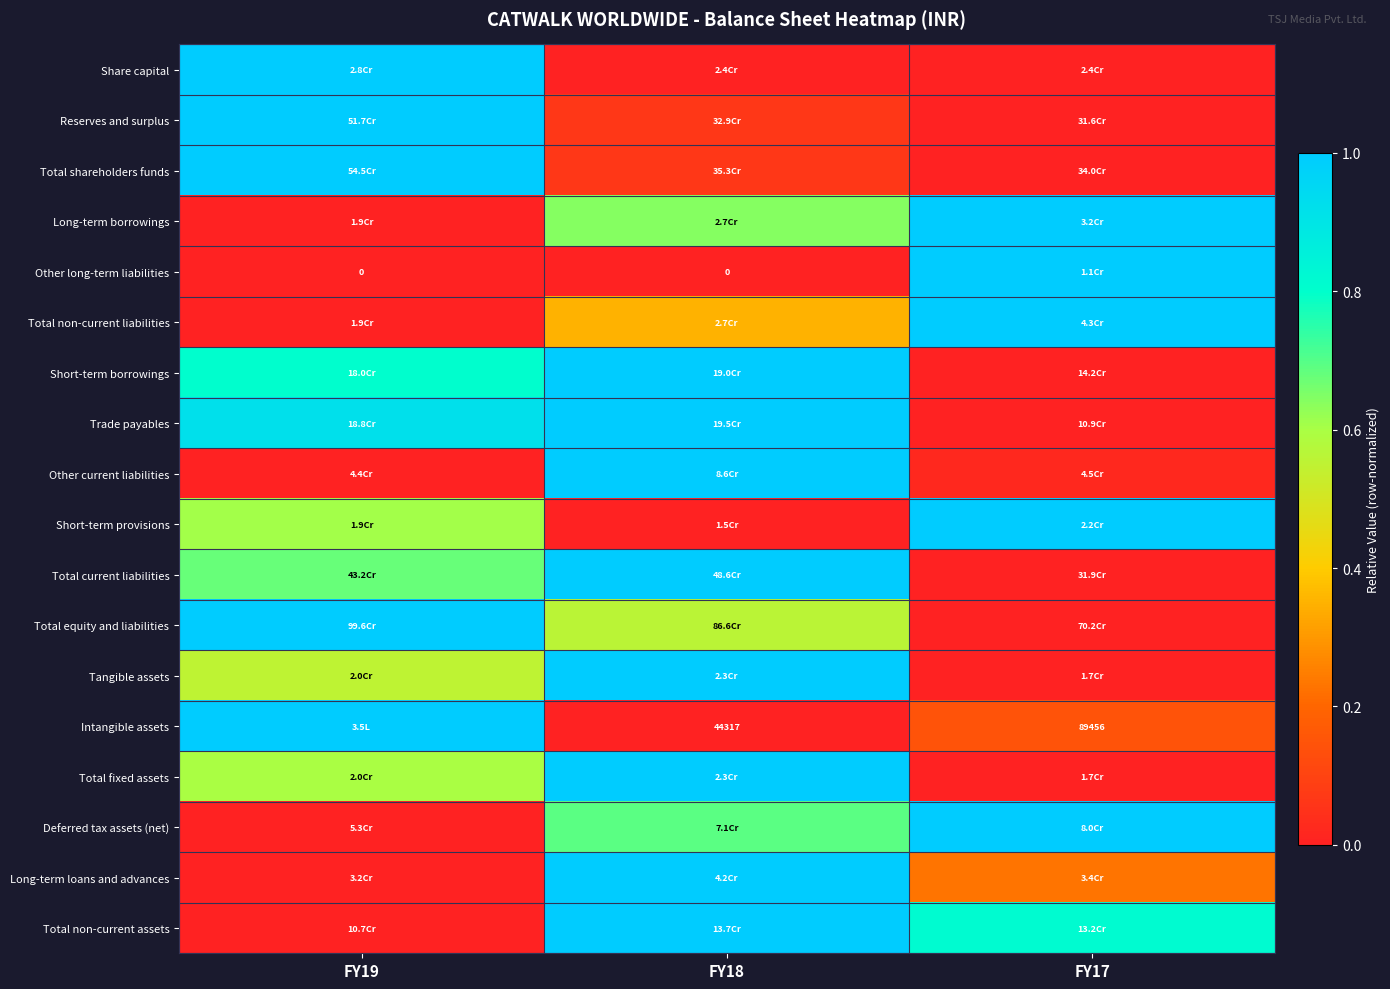

The Long-term borrowings series shows 0.6 at FY18. True or false?

True